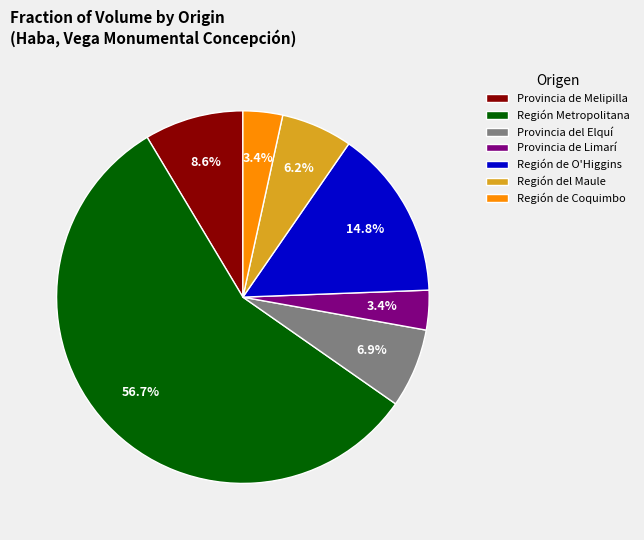

Approximately how many times larger is the value at Región de Coquimbo compared to Provincia de Limarí?

1.0